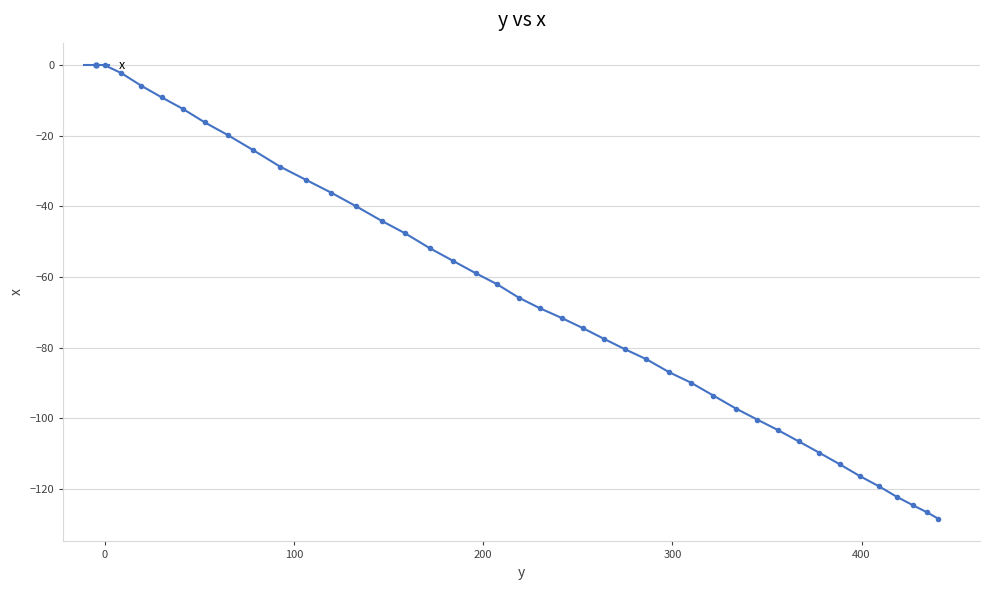

What is the value of the 35th point from the left?

-116.5